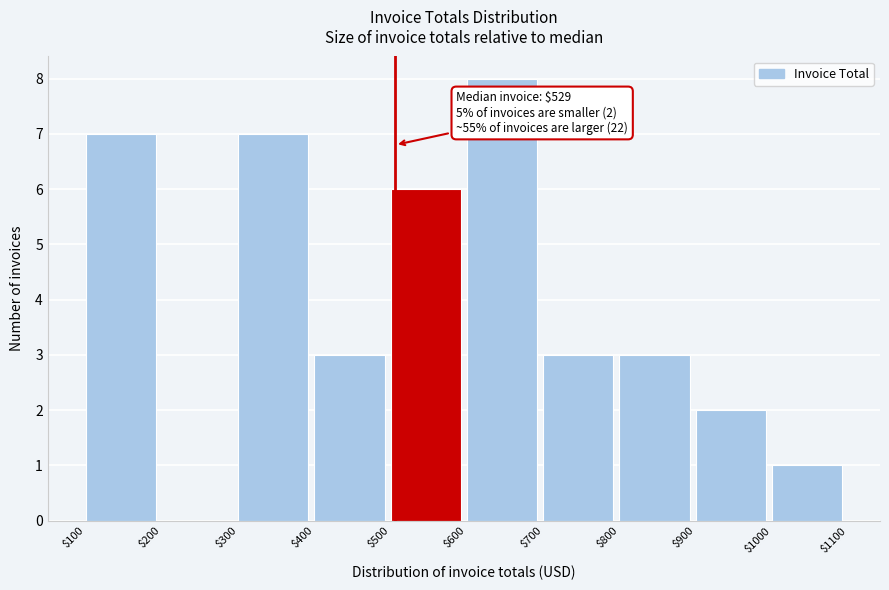

Which range on the x-axis has the tallest bar?

$600 to $700